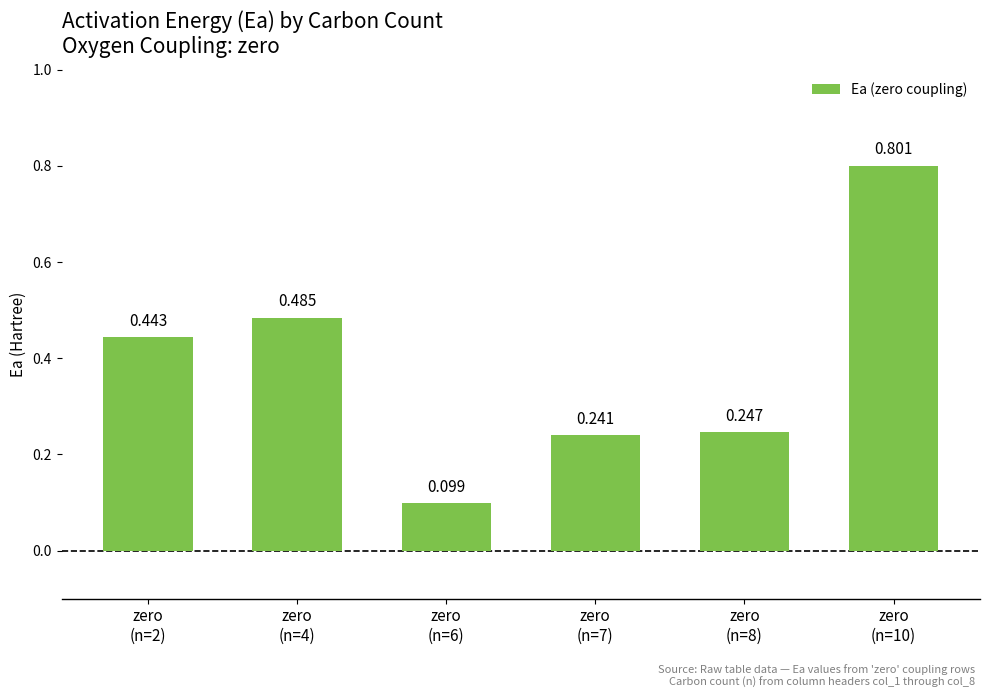

What is the sum of the values at zero
(n=8) and zero
(n=6)?

0.3